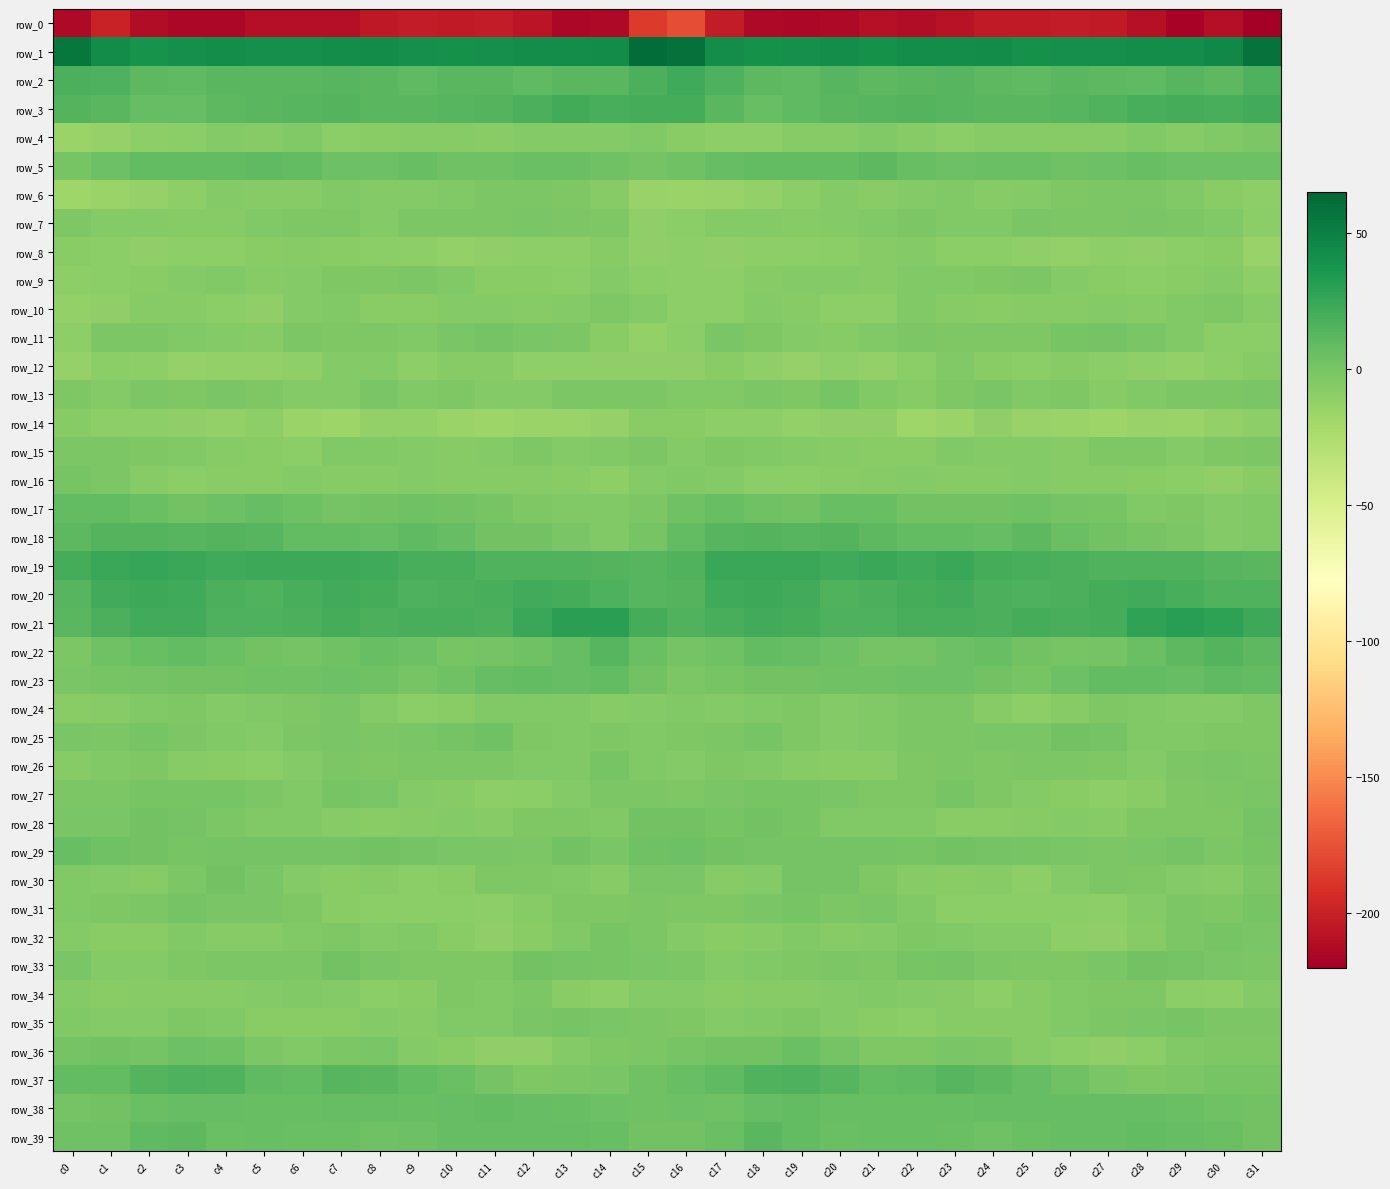

At which category does the chart reach its minimum across all series?

c31